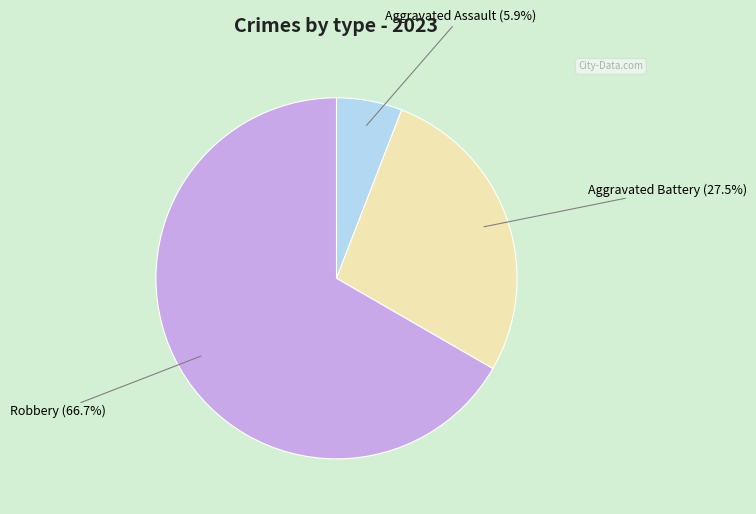

Is there a majority slice in this chart?

Yes